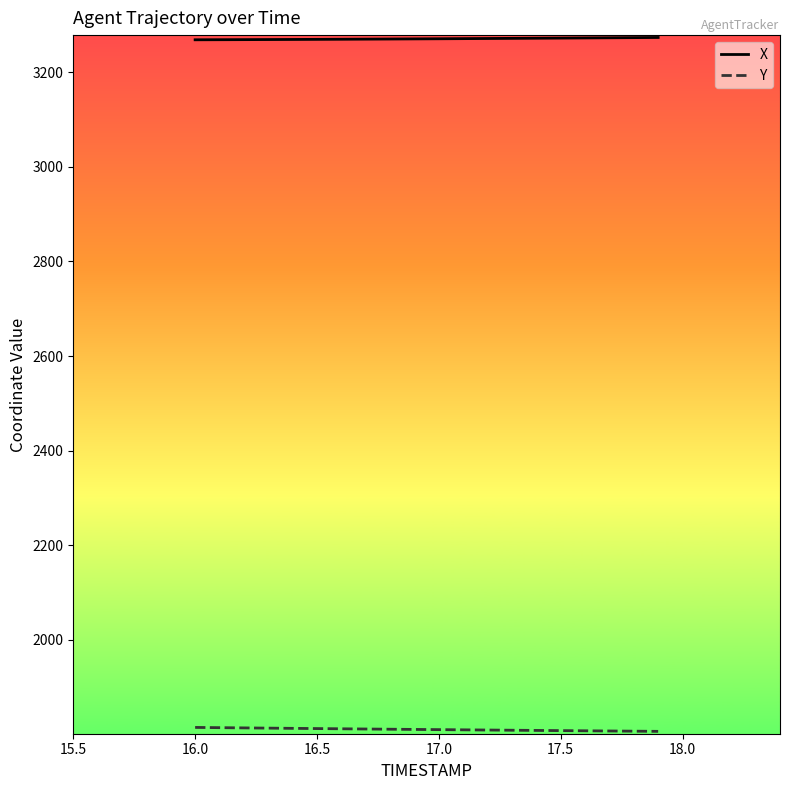

What is the maximum value for X?

3273.4